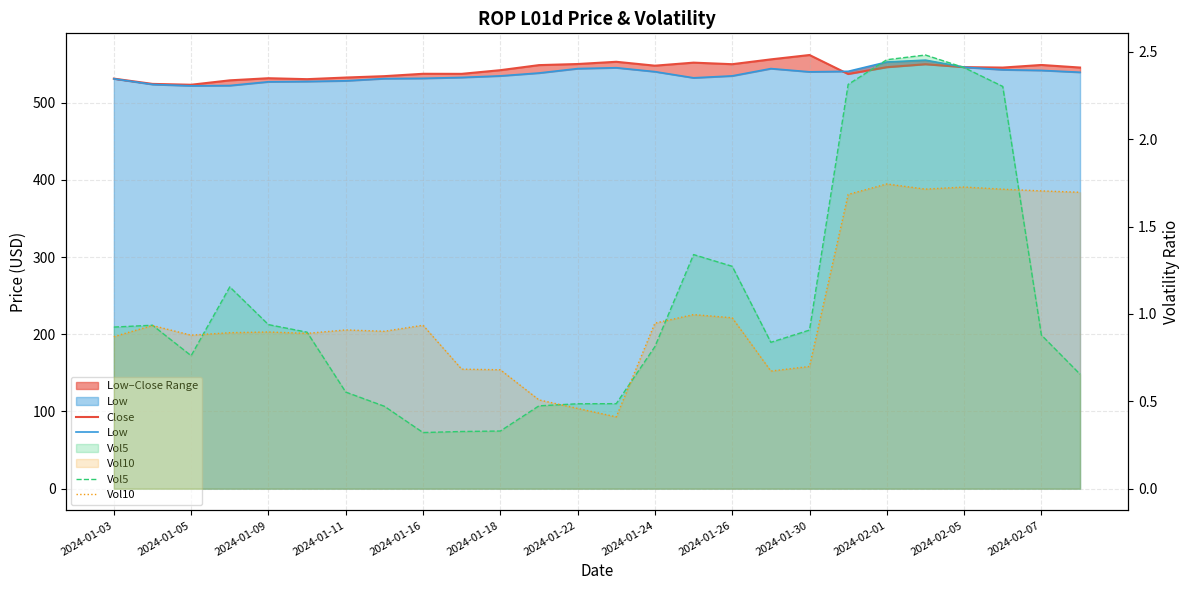

In Vol10, how many points are lower than both neighbors (excluding endpoints)?

6